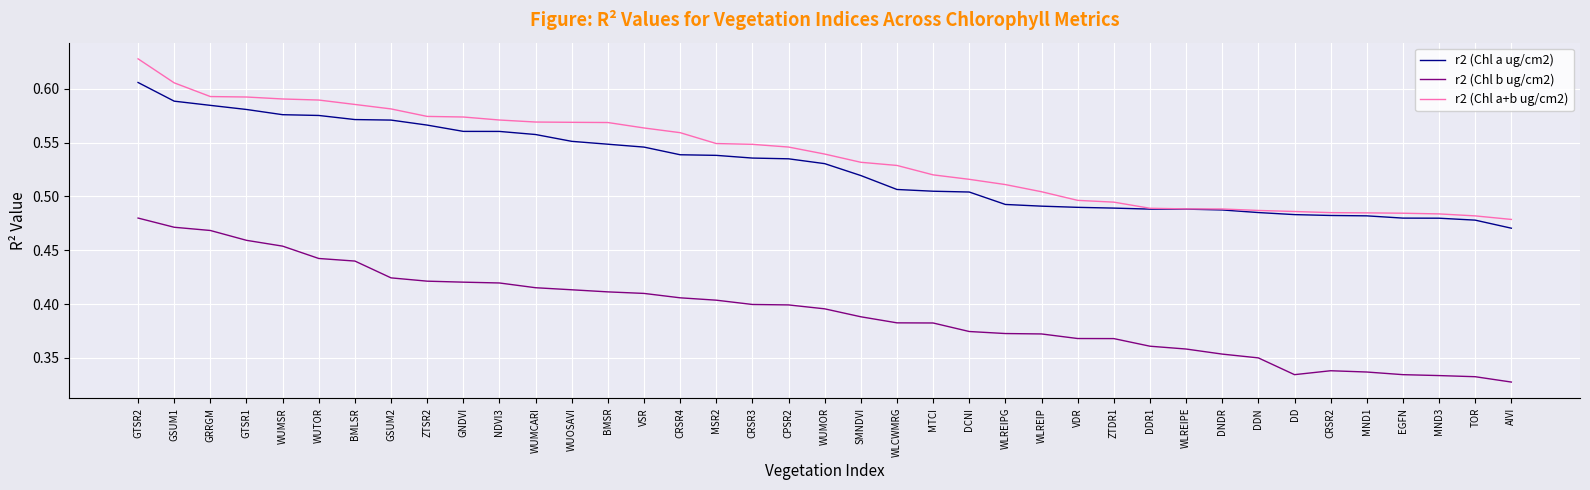

What is the difference between the highest and lowest values at MTCI?

0.1